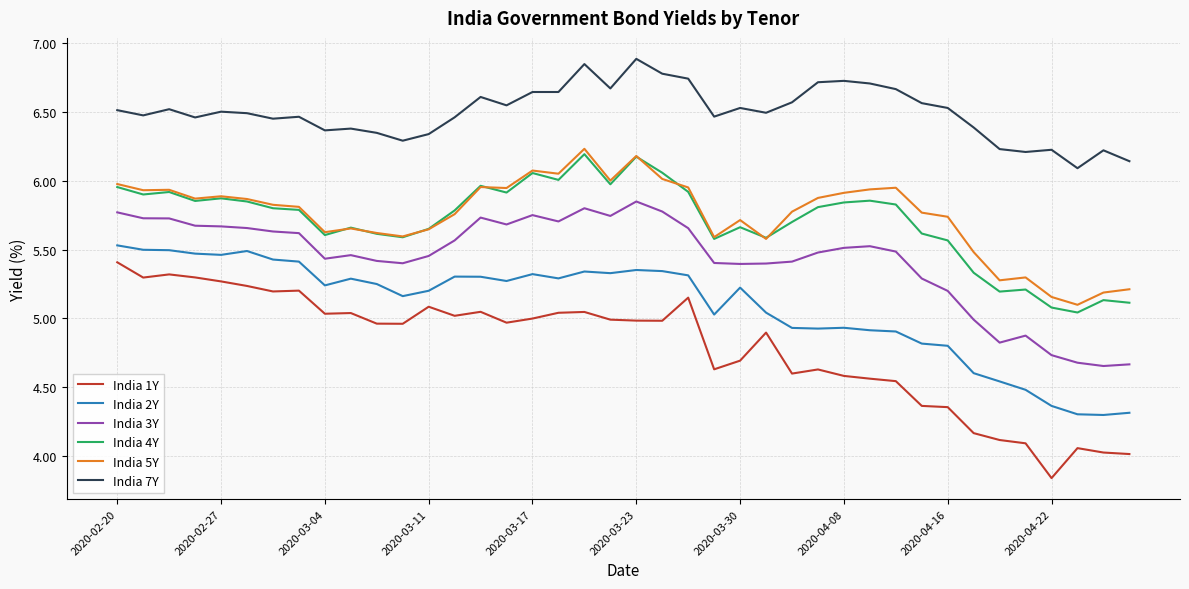

Which series has the largest total across all categories?

India 7Y